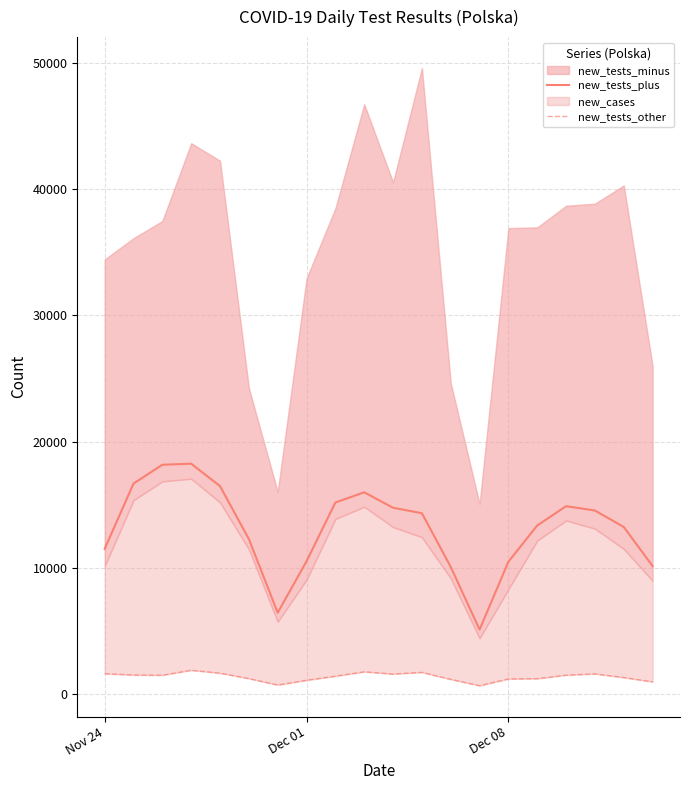

How many lines are shown in the chart?

2